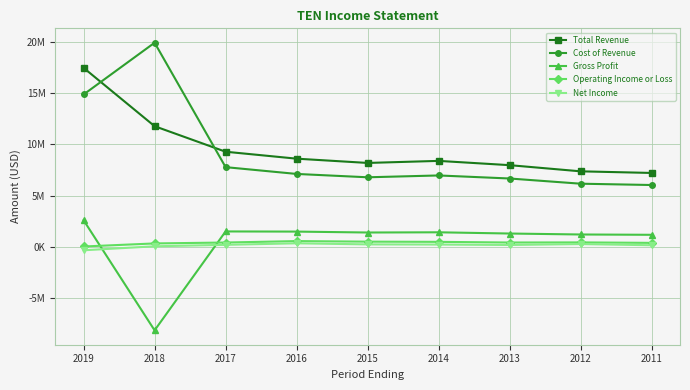

What is the difference between the maximum and minimum values in the Cost of Revenue series?

13872000